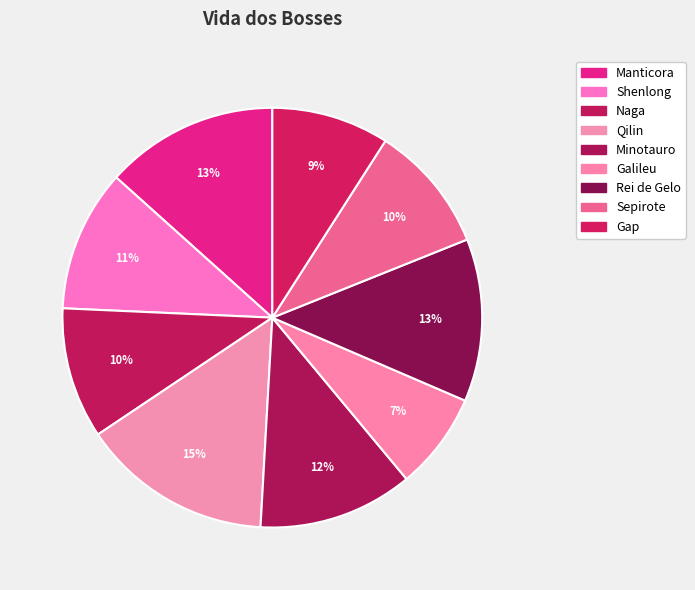

How many segments does this pie chart have?

9